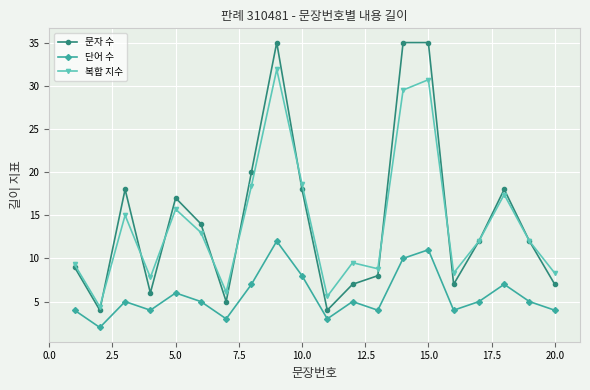

Reading right to left, list all the values displayed in this chart.

문자 수: 7.0	12.0	18.0	12.0	7.0	35.0	35.0	8.0	7.0	4.0	18.0	35.0	20.0	5.0	14.0	17.0	6.0	18.0	4.0	9.0
단어 수: 4.0	5.0	7.0	5.0	4.0	11.0	10.0	4.0	5.0	3.0	8.0	12.0	7.0	3.0	5.0	6.0	4.0	5.0	2.0	4.0
복합 지수: 8.3	12.0	17.4	12.0	8.3	30.7	29.5	8.8	9.5	5.6	18.6	31.9	18.4	6.1	13.0	15.7	7.8	15.0	4.4	9.3